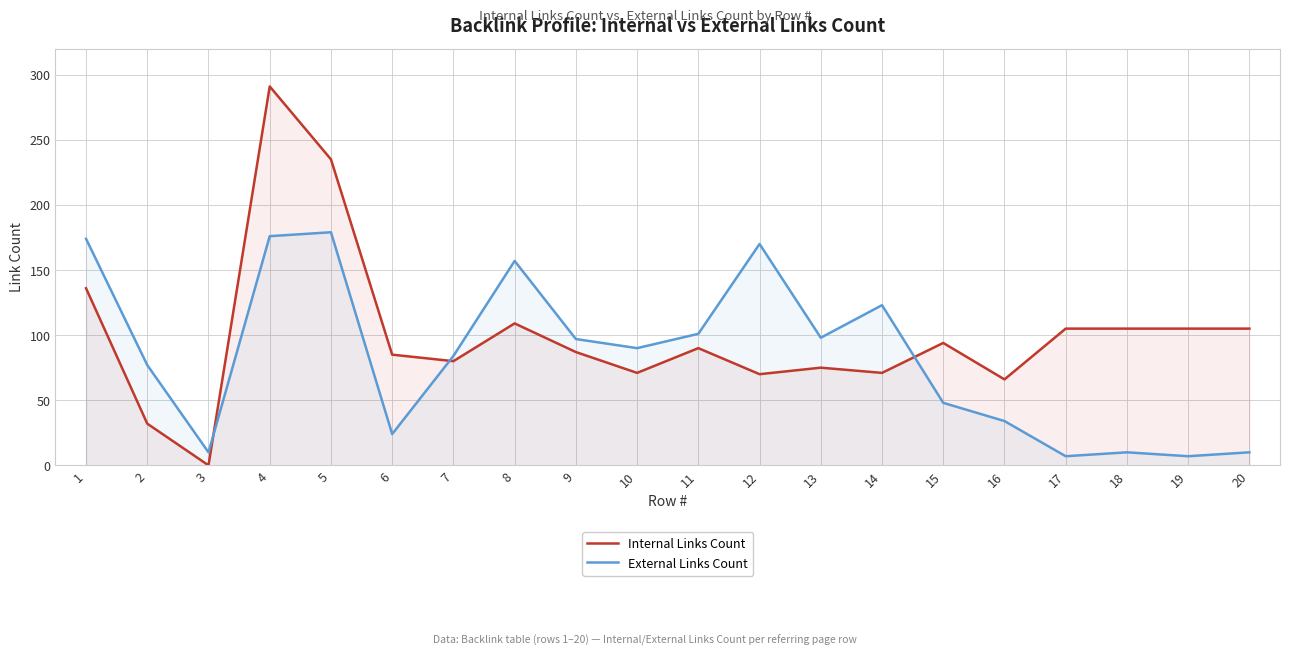

Does the chart have visible grid lines?

Yes